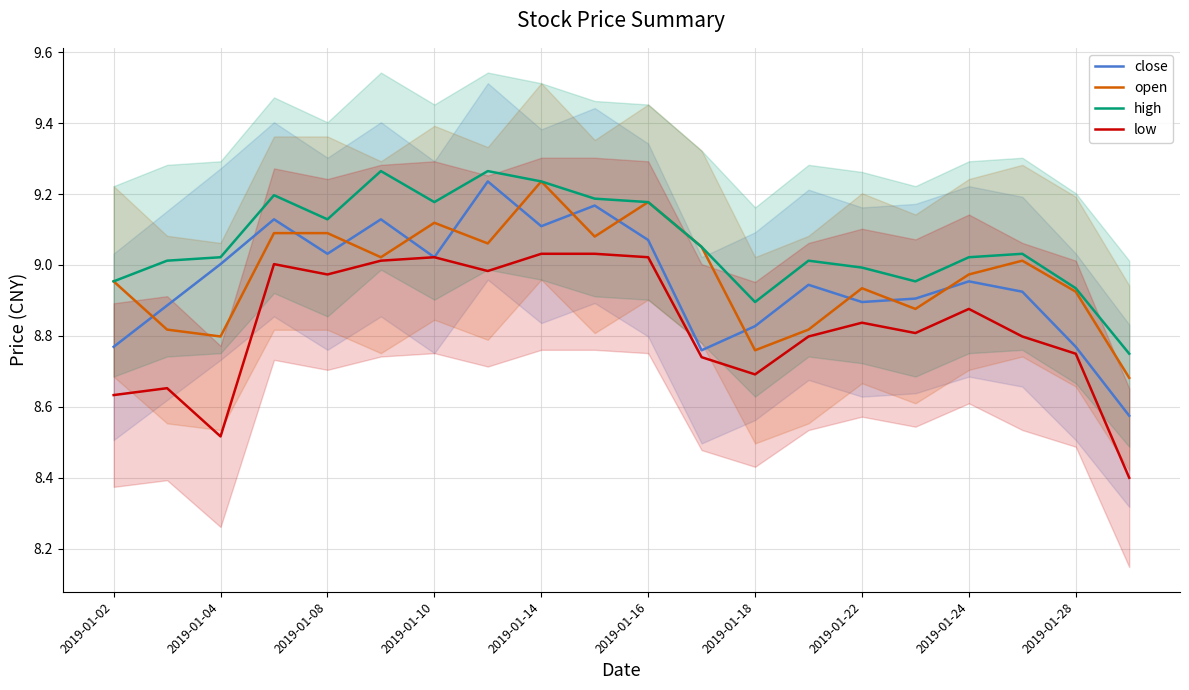

How many interior local peaks does the close series have?

6